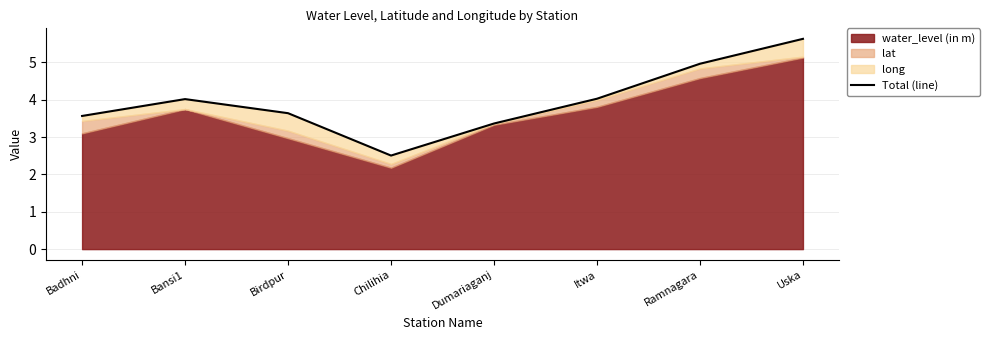

Reading right to left, what are all the values shown in this chart?

Uska=5.6	Ramnagara=5.0	Itwa=4.0	Dumariaganj=3.4	Chilihia=2.5	Birdpur=3.6	Bansi1=4.0	Badhni=3.6